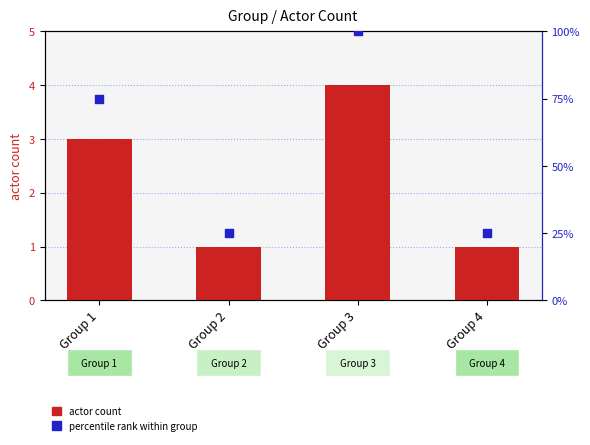

Which series reaches the minimum Y coordinate?

actor count